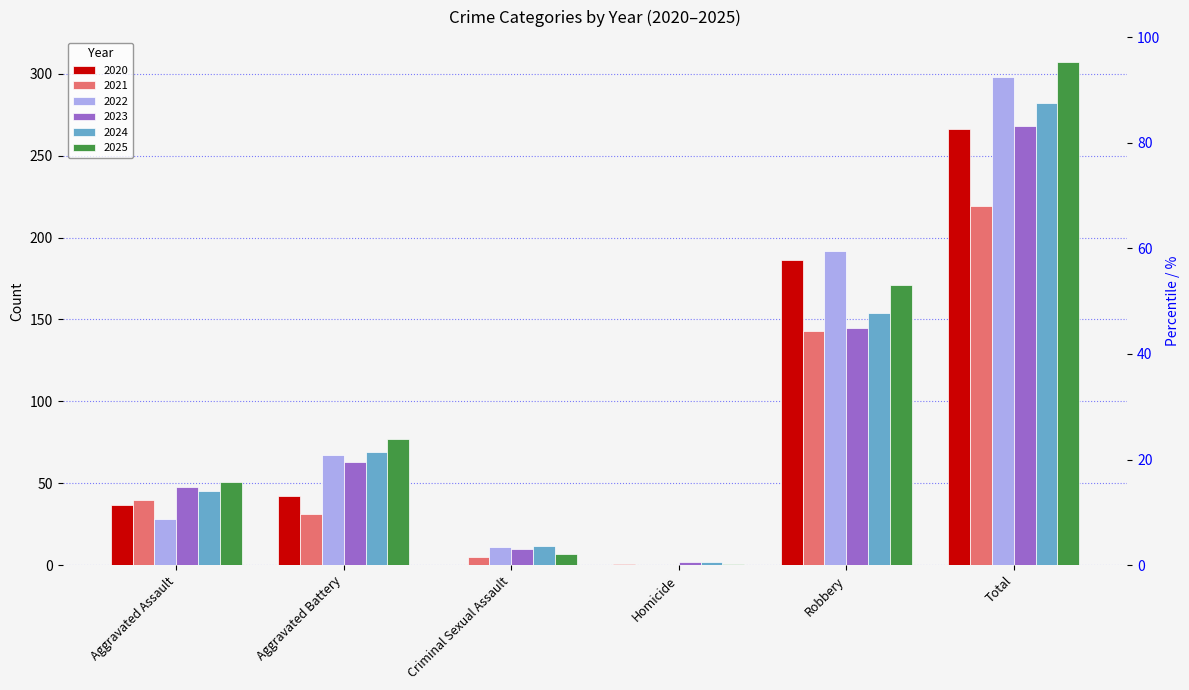

Is it true that 2022 equals 11 at Criminal Sexual Assault?

True